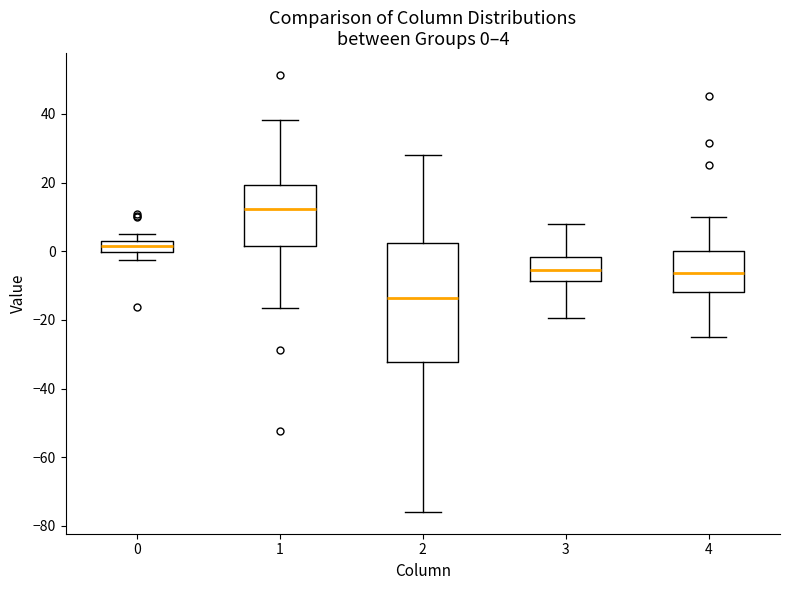

Comparing the boxes themselves (not the whiskers), which one is the tallest?

2